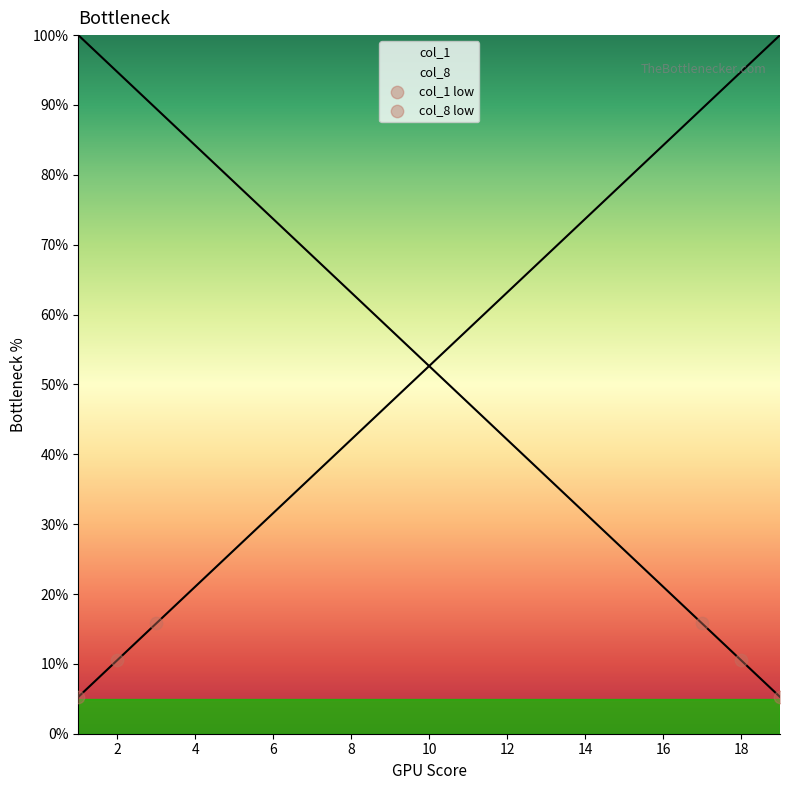

Which series reaches the minimum Y coordinate?

col_1